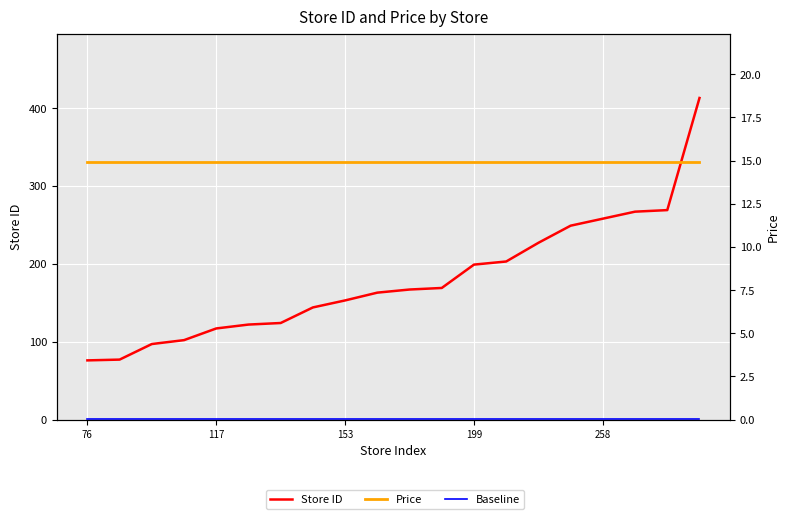

Rank the series at 117 from highest to lowest value.

Store ID, Price, Baseline